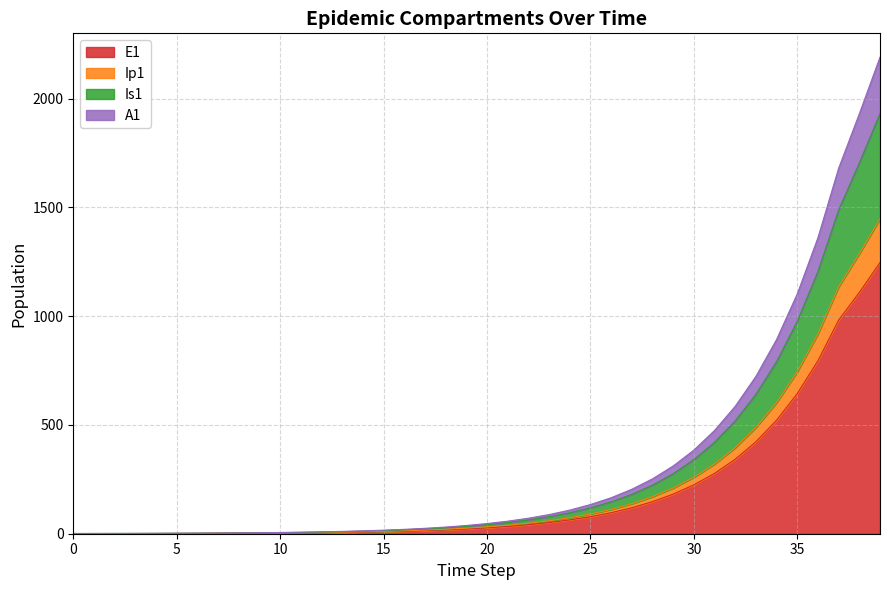

What is the highest value of the E1 series?

1246.4